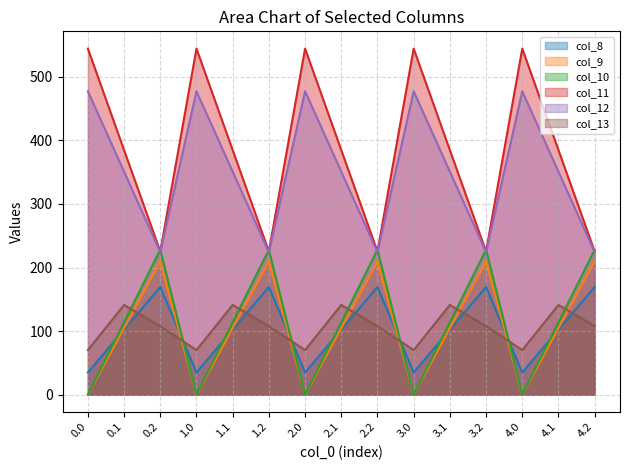

How many values in the col_9 series are below 102?

5